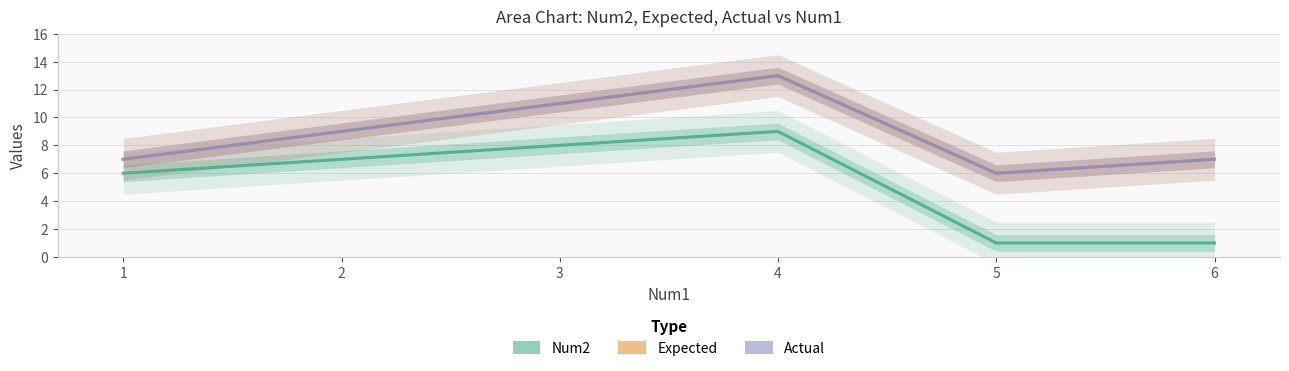

Reading left to right, transcribe all the data shown in this chart.

Num2: 1=6	2=7	3=8	4=9	5=1	6=1
Expected: 1=7	2=9	3=11	4=13	5=6	6=7
Actual: 1=7	2=9	3=11	4=13	5=6	6=7